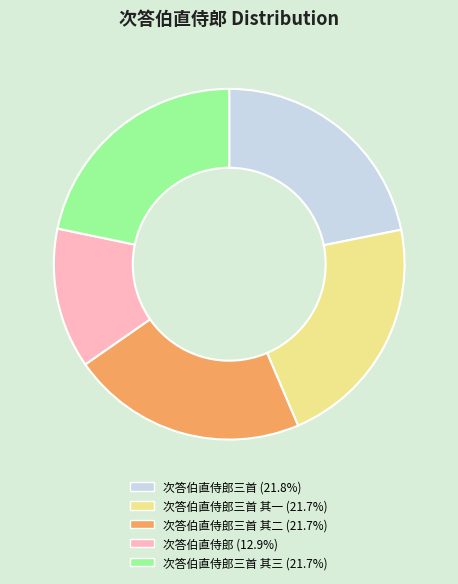

Is there any slice that represents more than half of the pie?

No